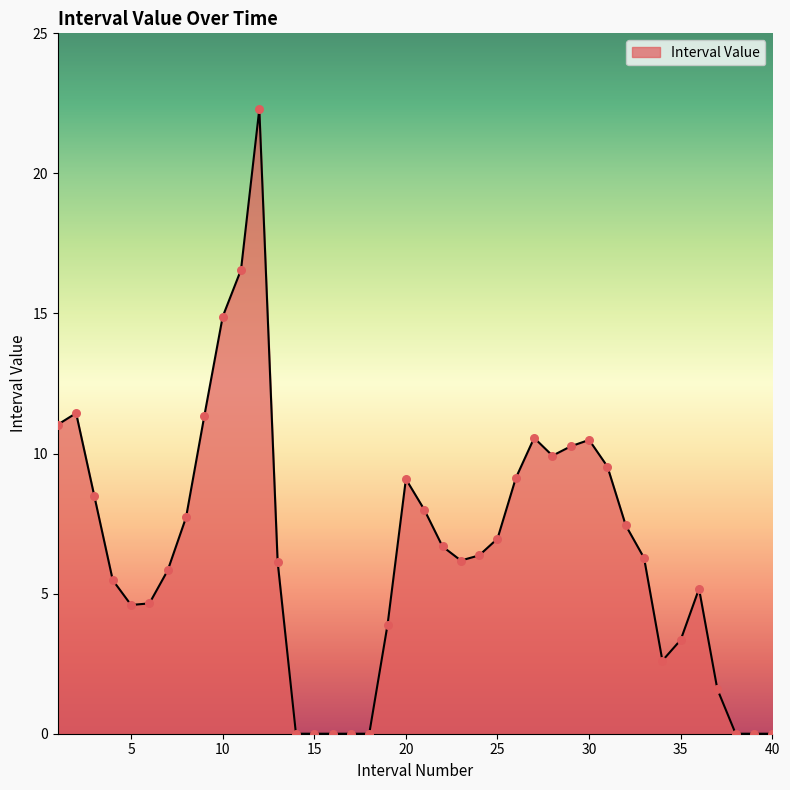

What is the greatest value displayed?

22.3